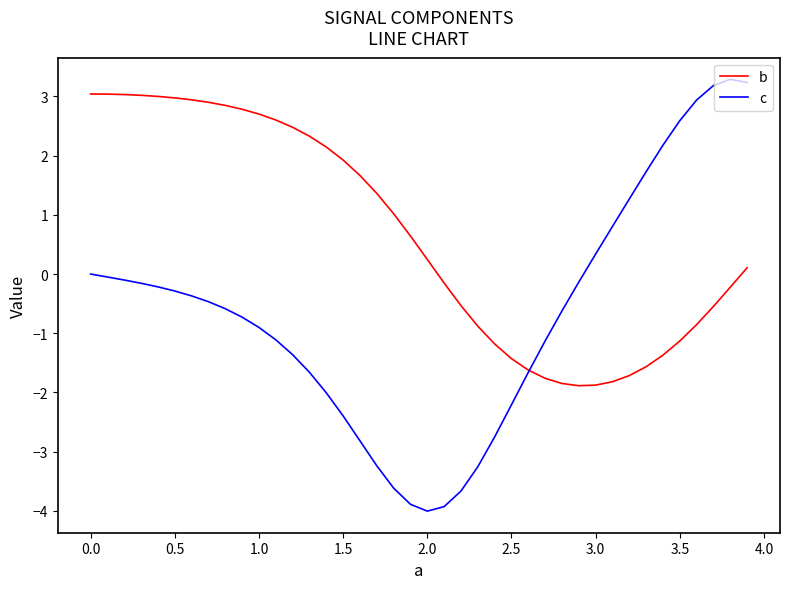

What is the smallest value displayed?

-4.0